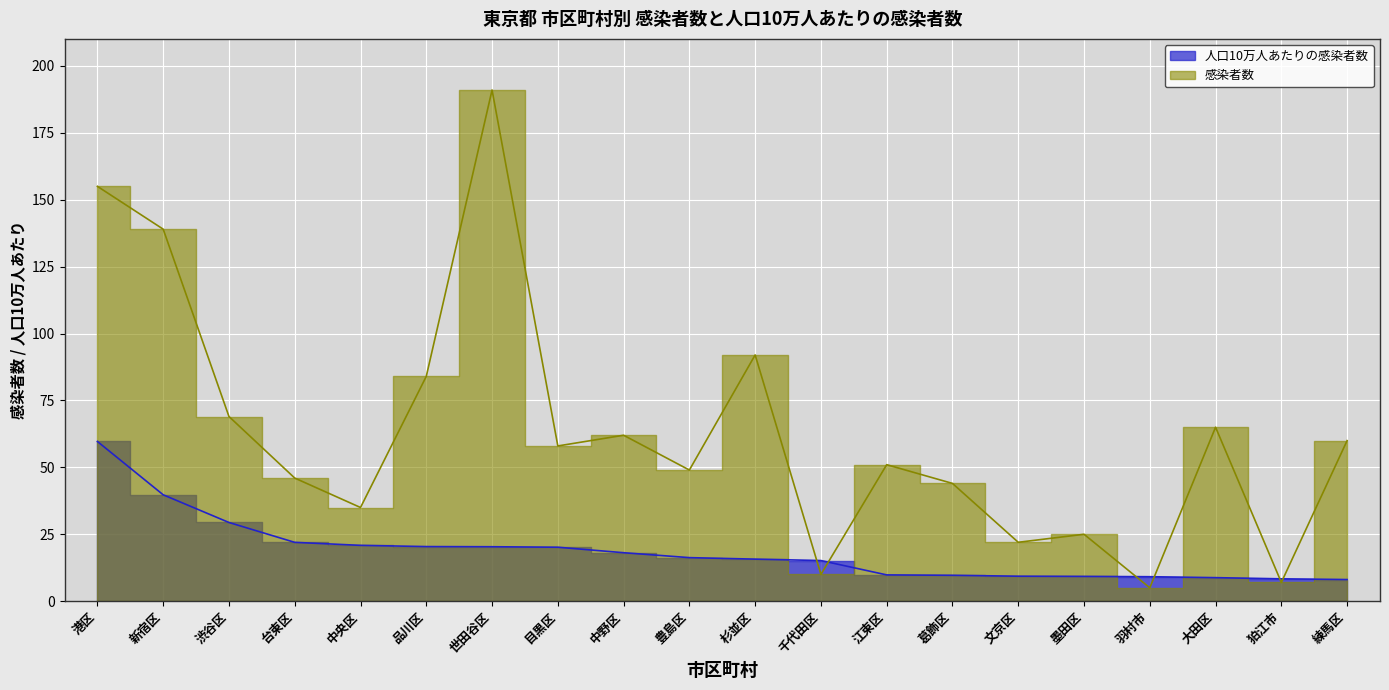

Which category has the highest value across all series?

世田谷区